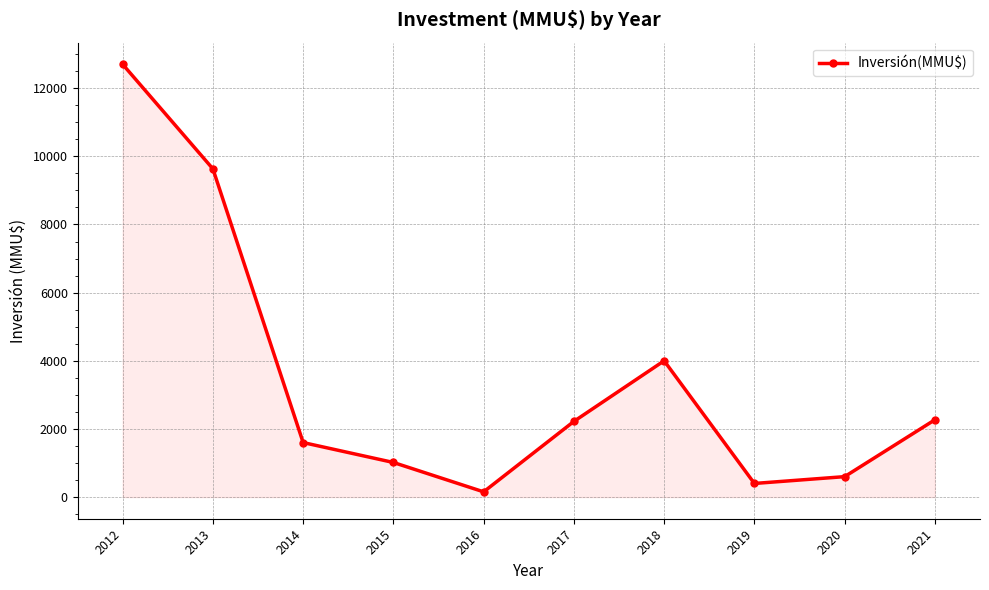

Where is the first local minimum?

2016